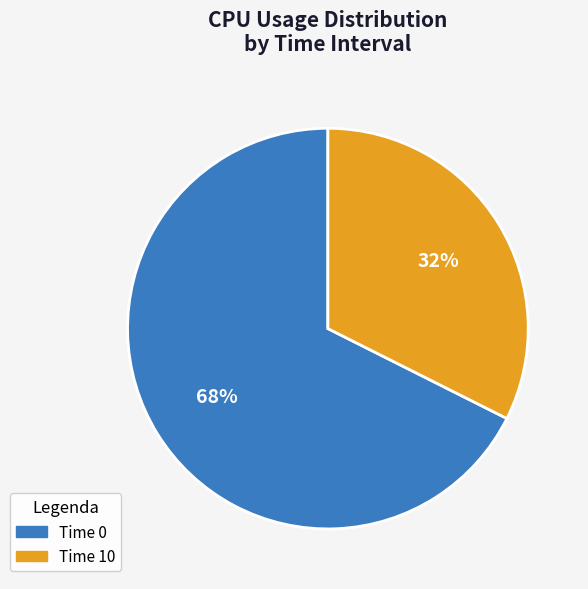

What percentage is the Time 0 slice, to the nearest percent?

68%